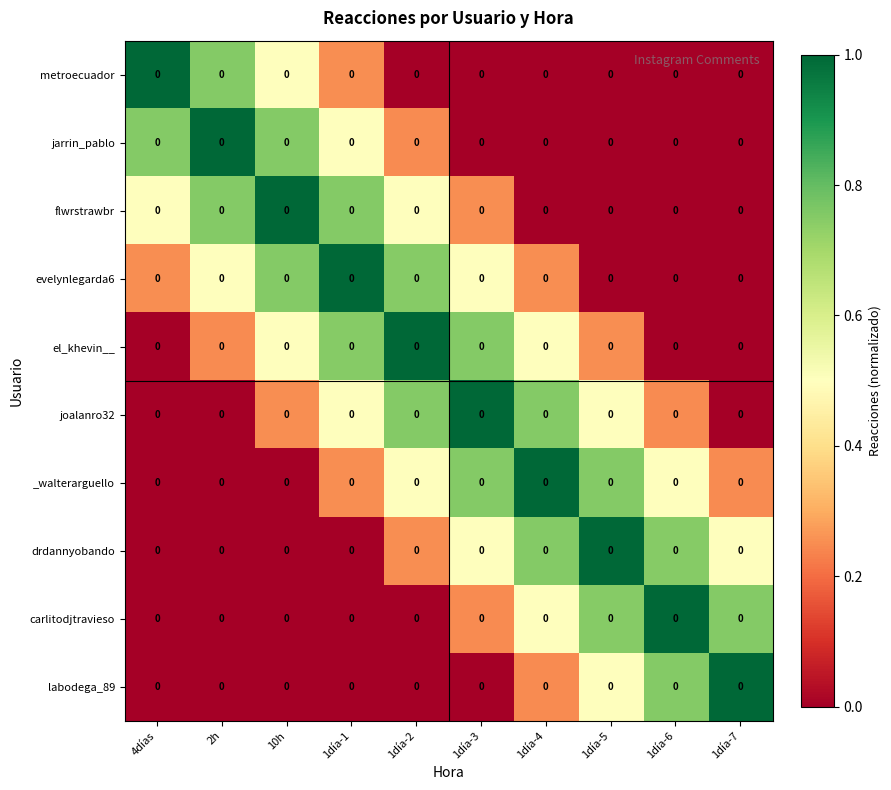

What is the sum of the el_khevin__ values at 1día-6 and 2h?

0.2